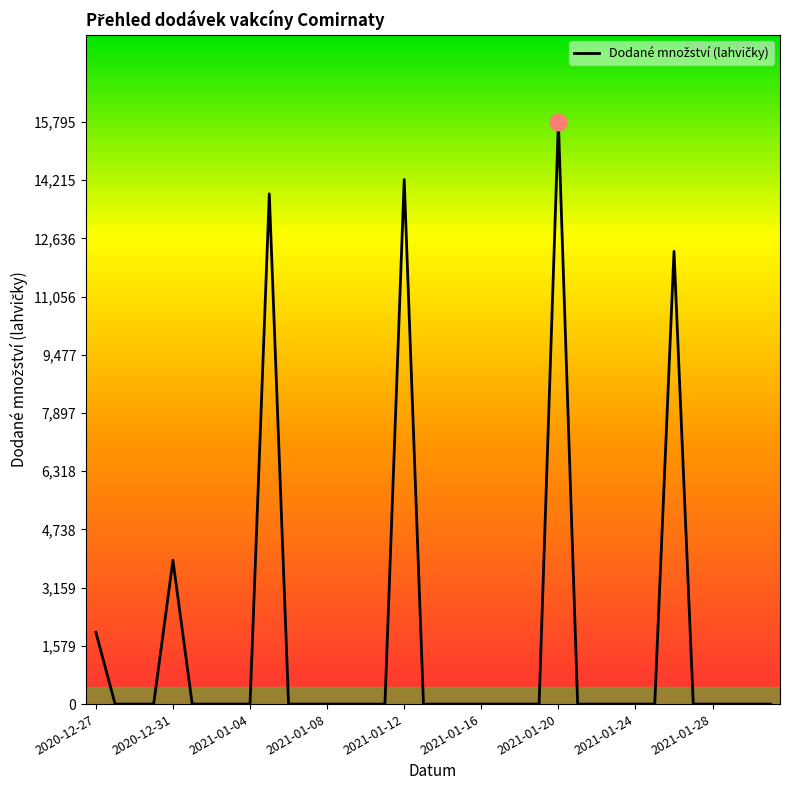

Reading left to right, what are all the values shown in this chart?

1950	0	0	0	3900	0	0	0	0	13845	0	0	0	0	0	0	14235	0	0	0	0	0	0	0	15795	0	0	0	0	0	12285	0	0	0	0	0